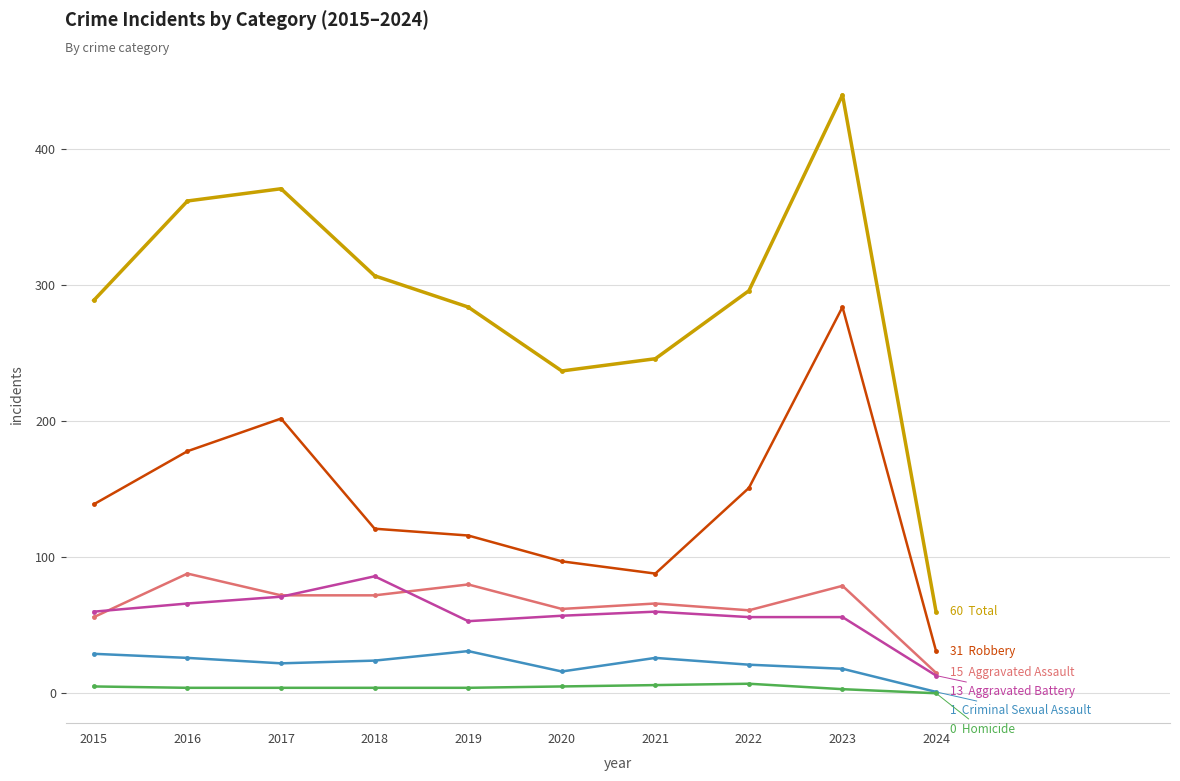

Which label corresponds to the largest value in the chart?

2023